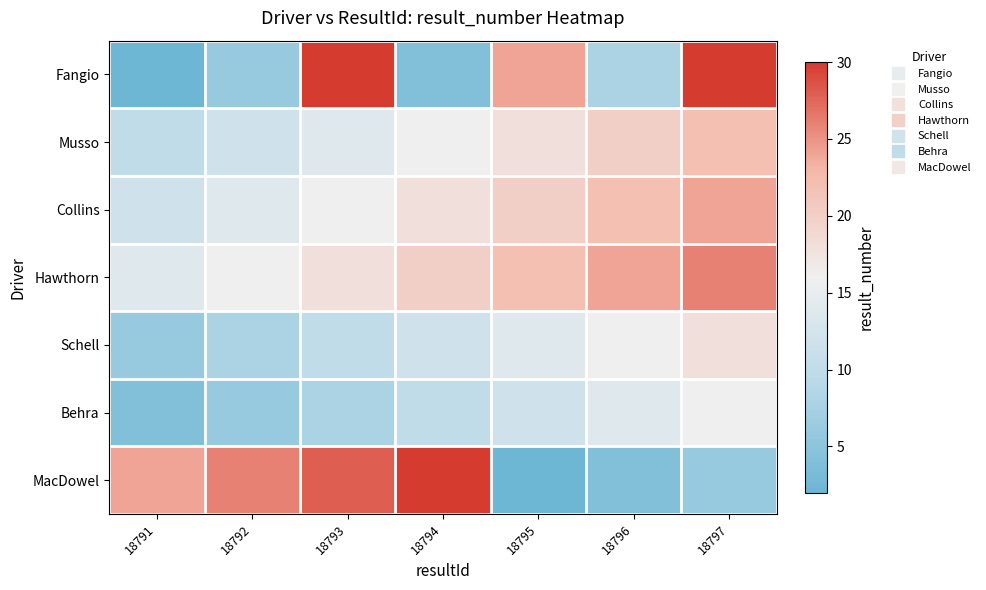

Reading left to right, what are all the values shown in this chart?

Fangio: 18791=2	18792=6	18793=30	18794=4	18795=24	18796=8	18797=30
Musso: 18791=10	18792=12	18793=14	18794=16	18795=18	18796=20	18797=22
Collins: 18791=12	18792=14	18793=16	18794=18	18795=20	18796=22	18797=24
Hawthorn: 18791=14	18792=16	18793=18	18794=20	18795=22	18796=24	18797=26
Schell: 18791=6	18792=8	18793=10	18794=12	18795=14	18796=16	18797=18
Behra: 18791=4	18792=6	18793=8	18794=10	18795=12	18796=14	18797=16
MacDowel: 18791=24	18792=26	18793=28	18794=30	18795=2	18796=4	18797=6